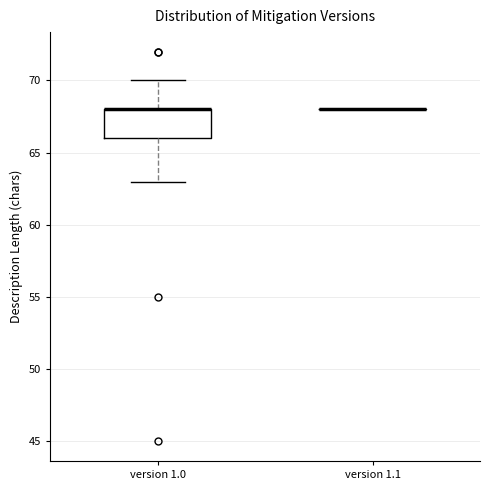

Where is the upper edge of the box for version 1.0 on the y-axis? The values are not printed on the chart, so give them approximately, as read against the axis.

68